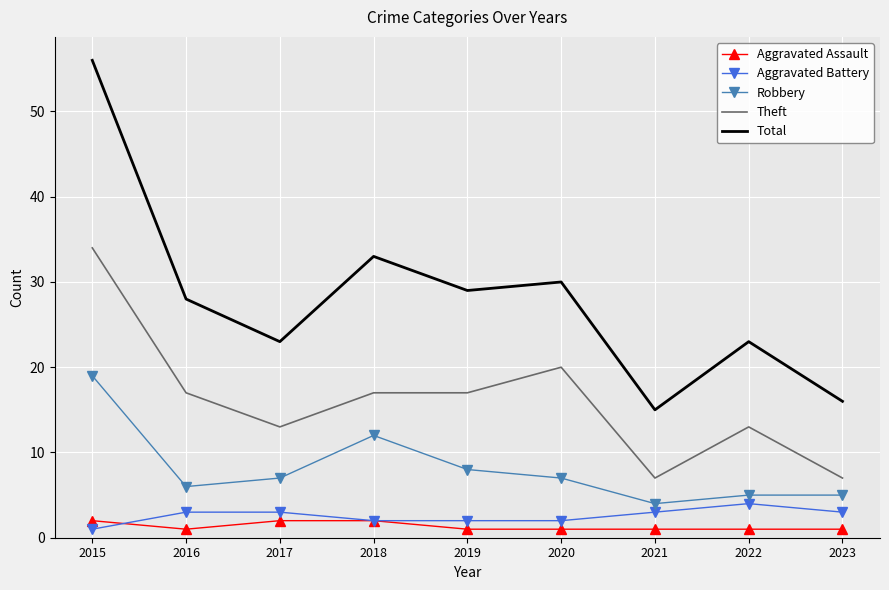

Which series has the widest spread of values?

Total